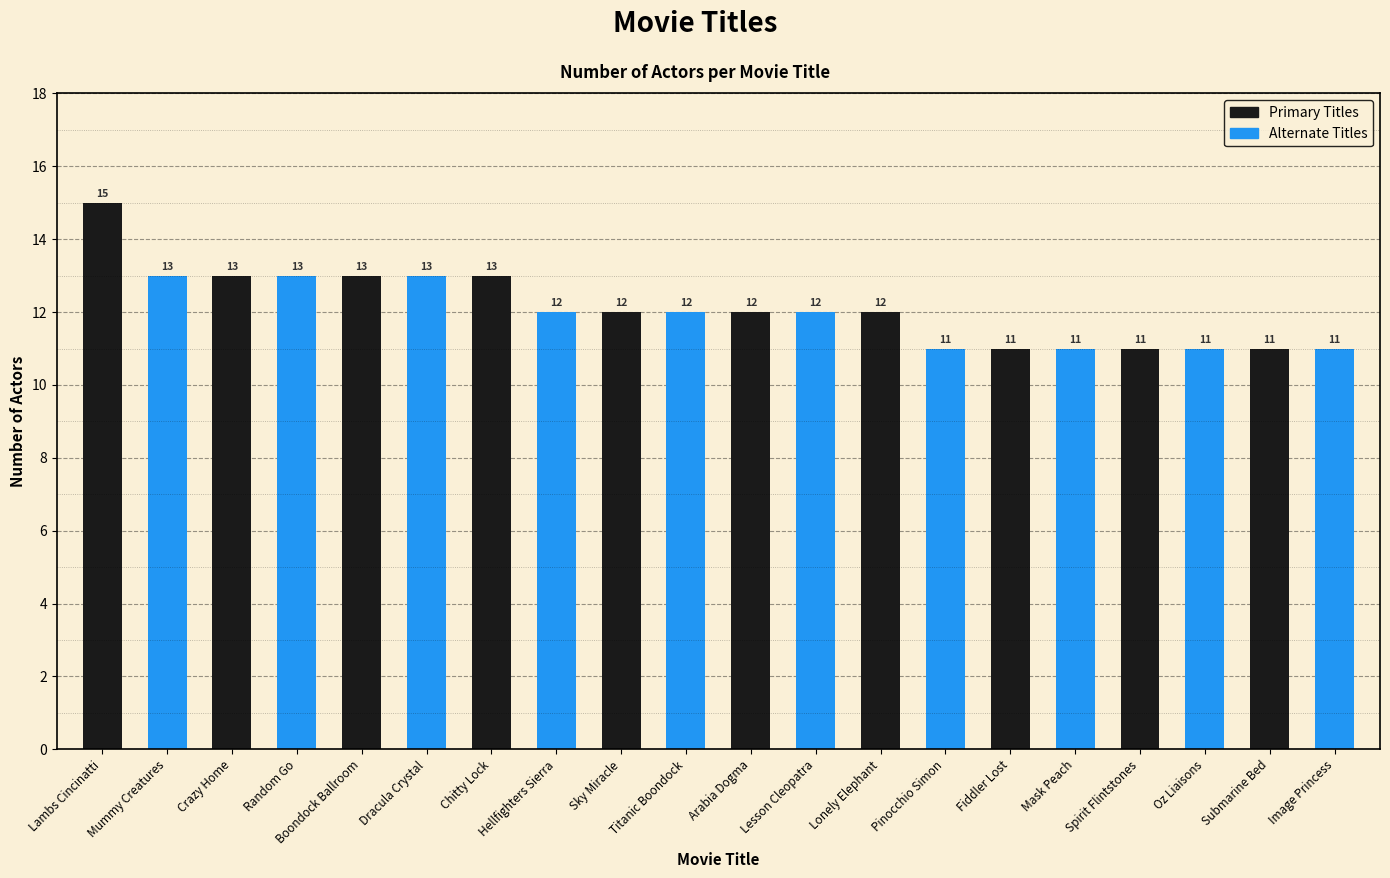

Where does the data first go above 12?

Lambs Cincinatti